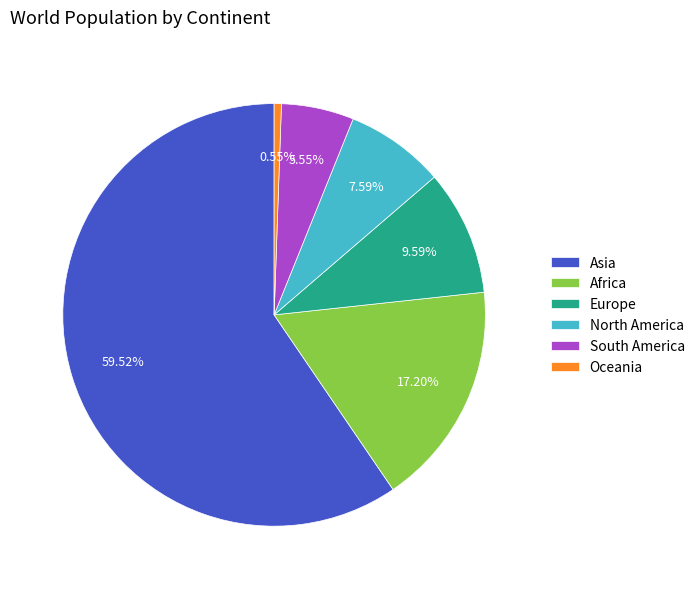

What is the majority slice?

Asia